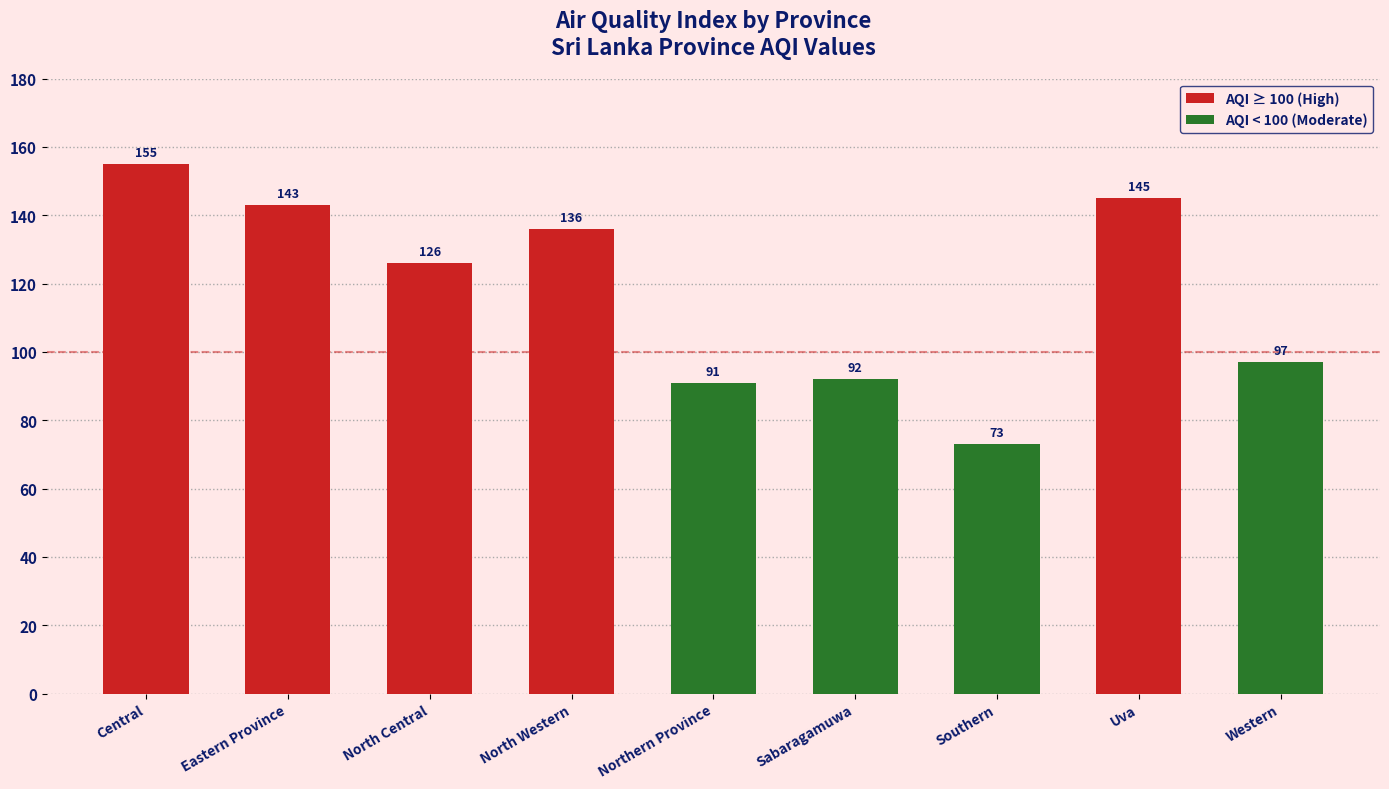

Does the chart contain stacked bars?

No